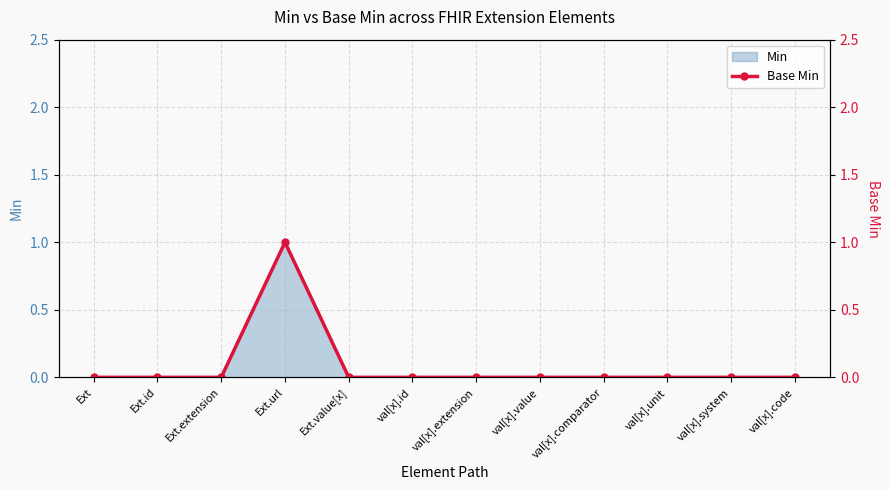

Reading left to right, transcribe all the data shown in this chart.

0	0	0	1	0	0	0	0	0	0	0	0